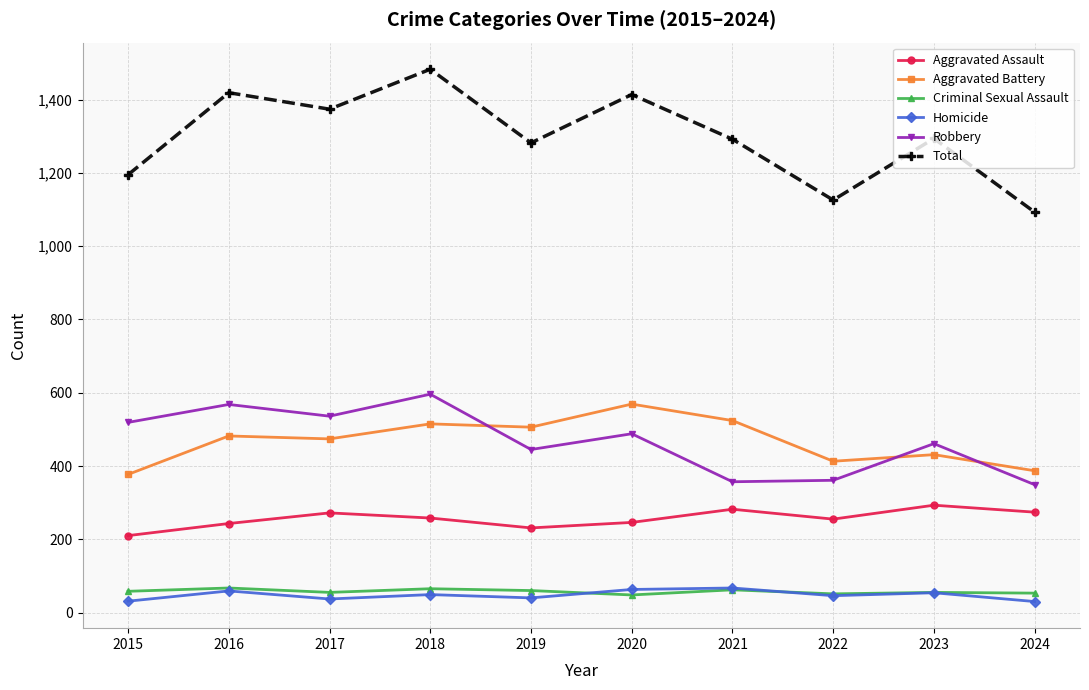

True or false: Aggravated Battery has a value of 431 at 2023.

True